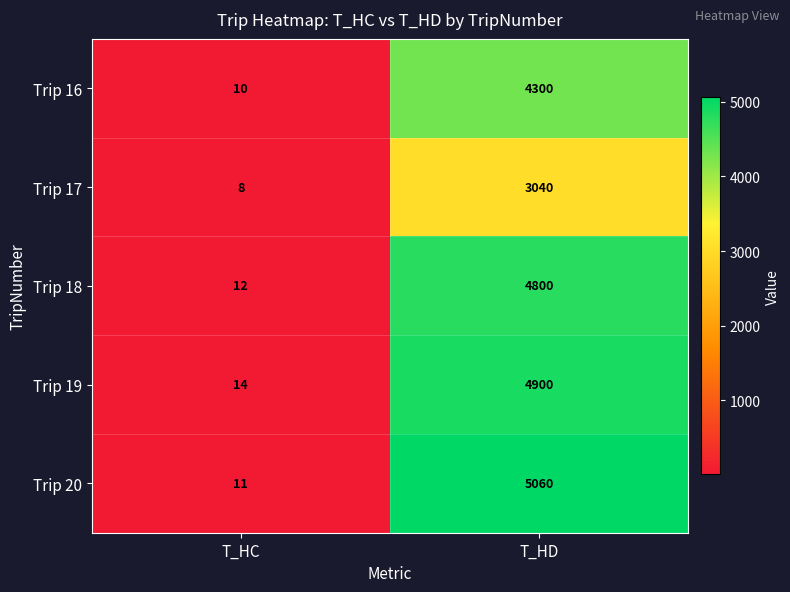

How many data points does each series have?

2